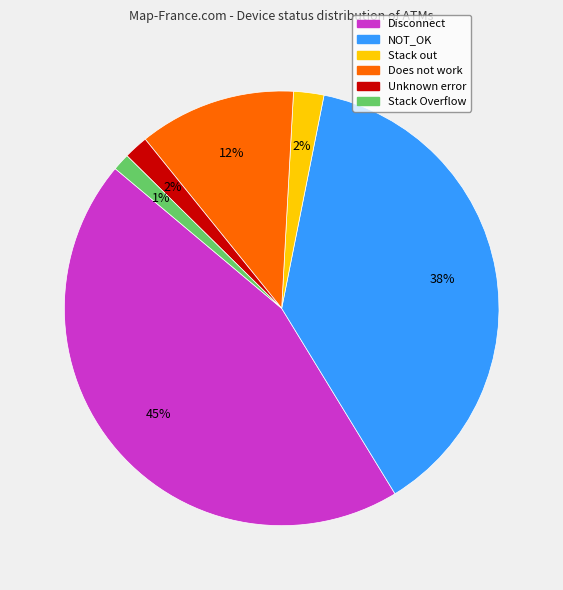

The Disconnect slice represents 45% of the pie. True or false?

True